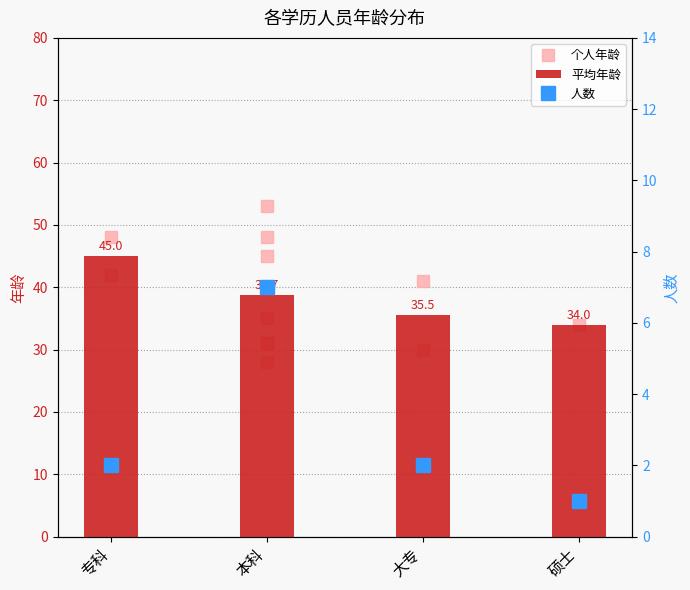

What is the difference between the 平均年龄 values at 大专 and 本科?

3.2